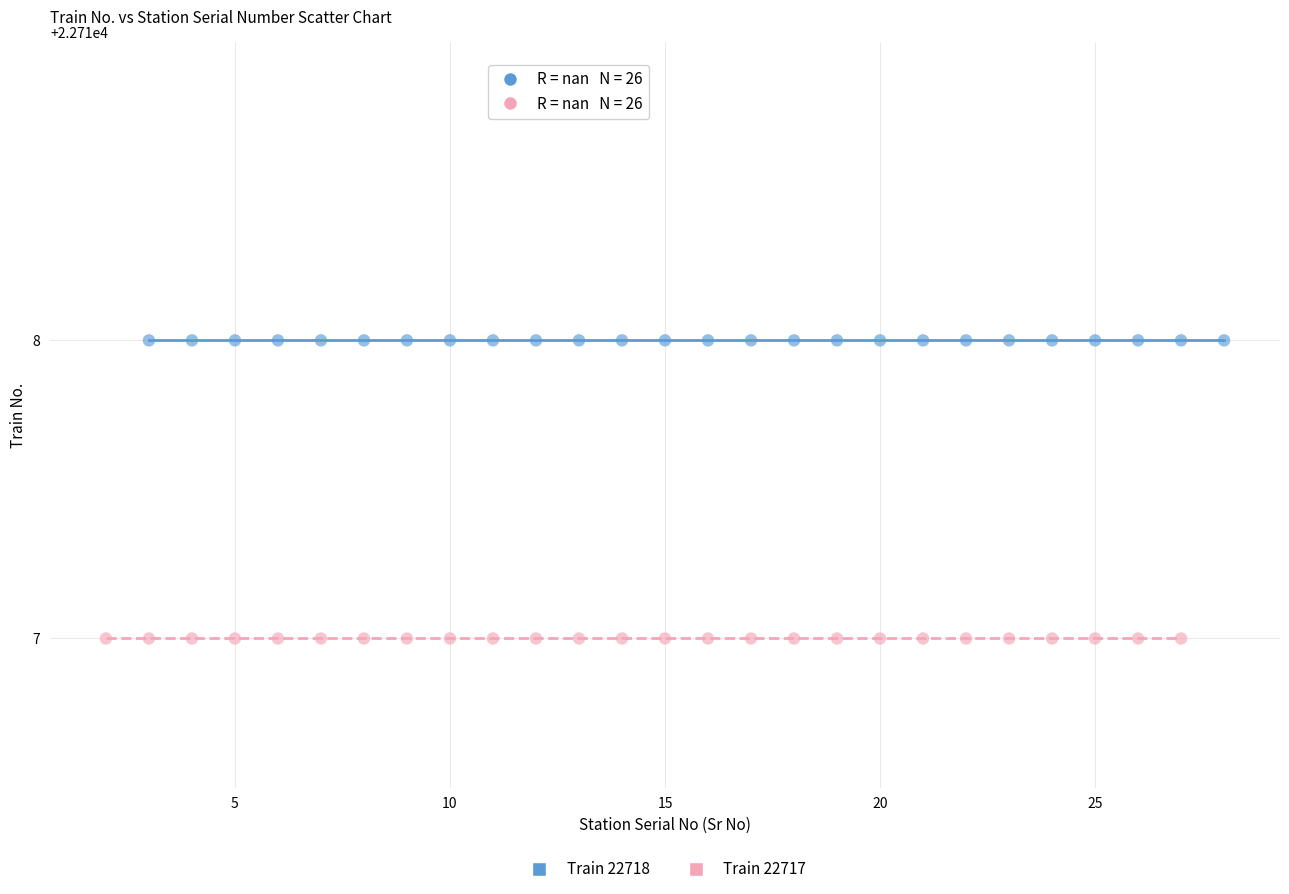

Which series reaches the maximum Y coordinate?

Train 22718